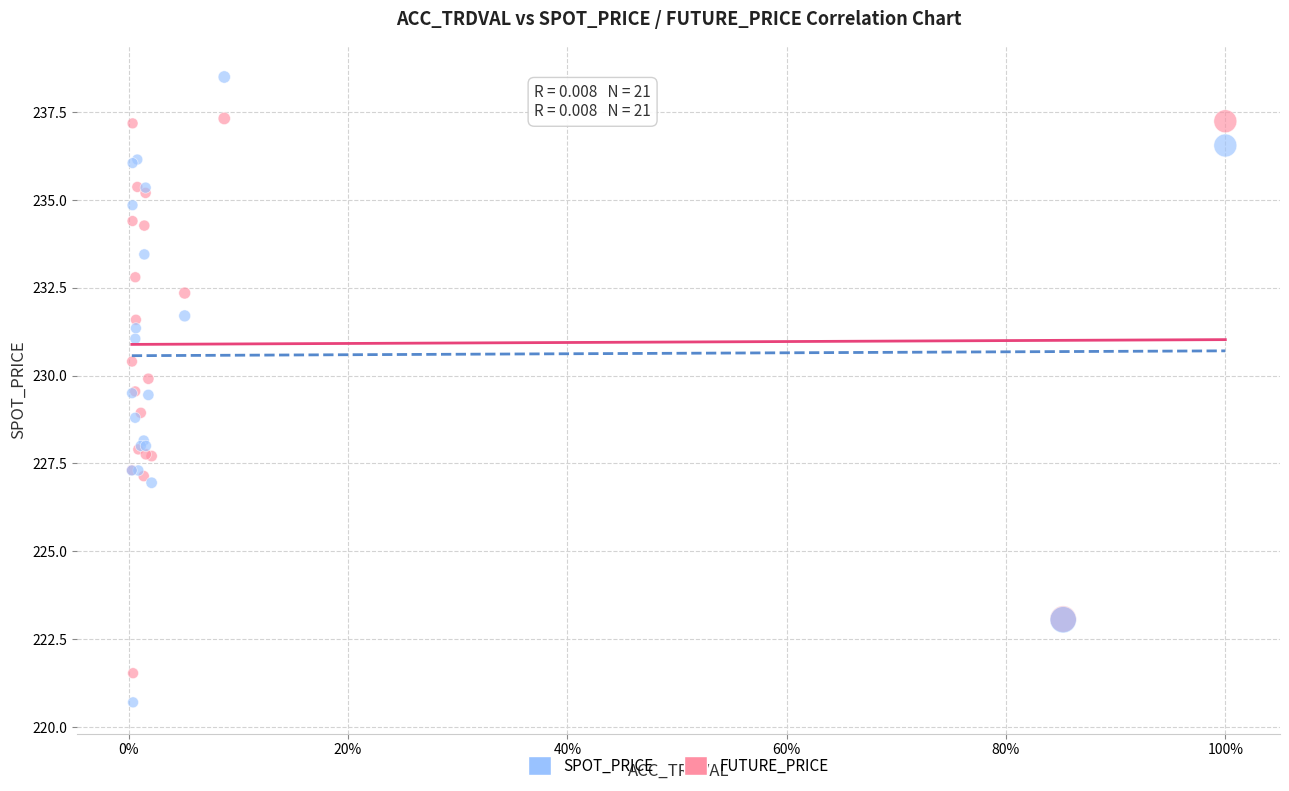

Which series has the widest spread of Y values?

FUTURE_PRICE